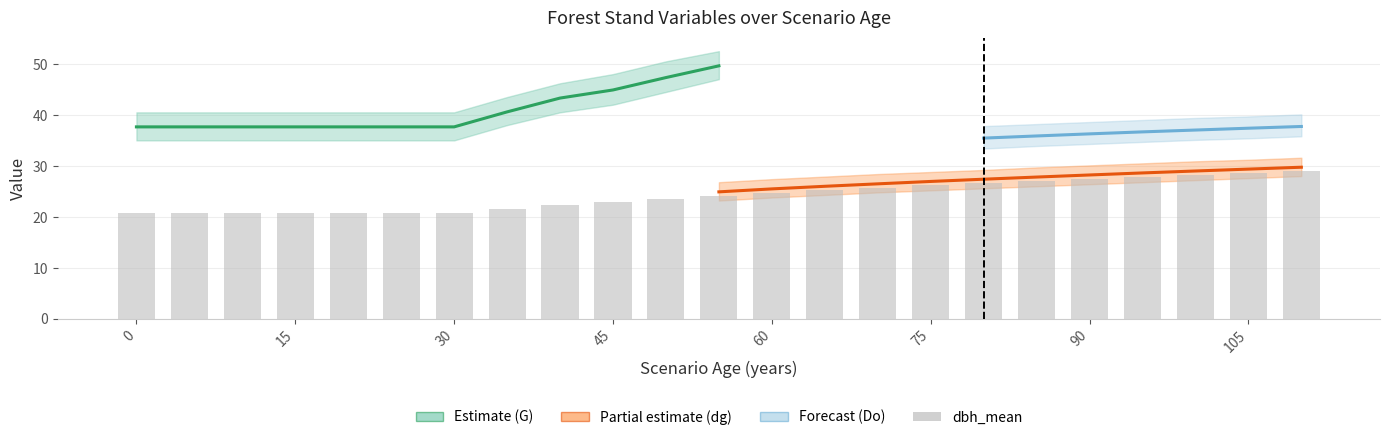

Is it true that Do equals 40.1 at 25?

False